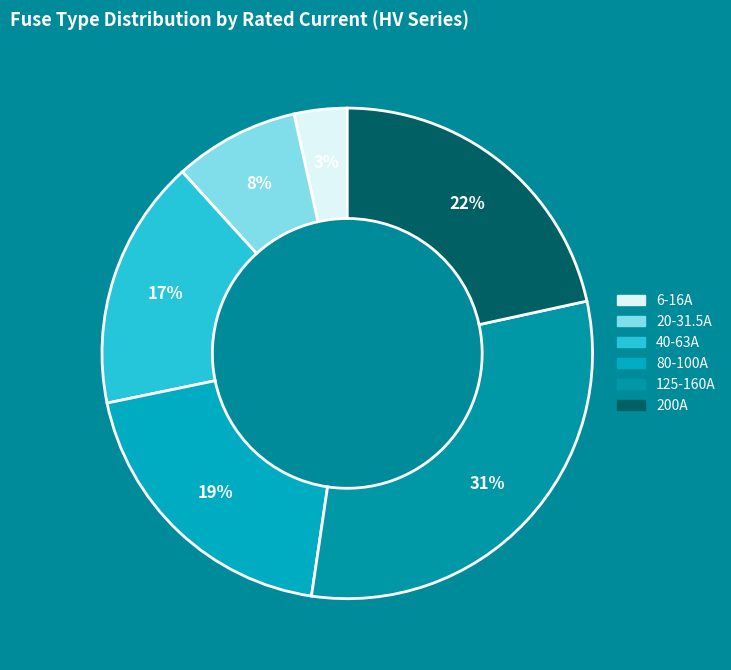

How many segments does this pie chart have?

6